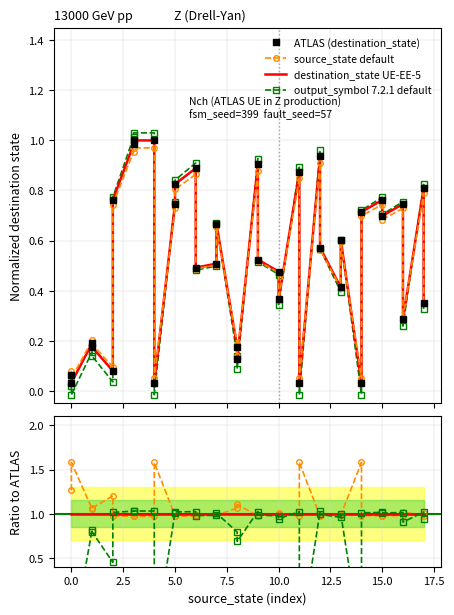

How many interior local valleys does the source_state default series have?

10